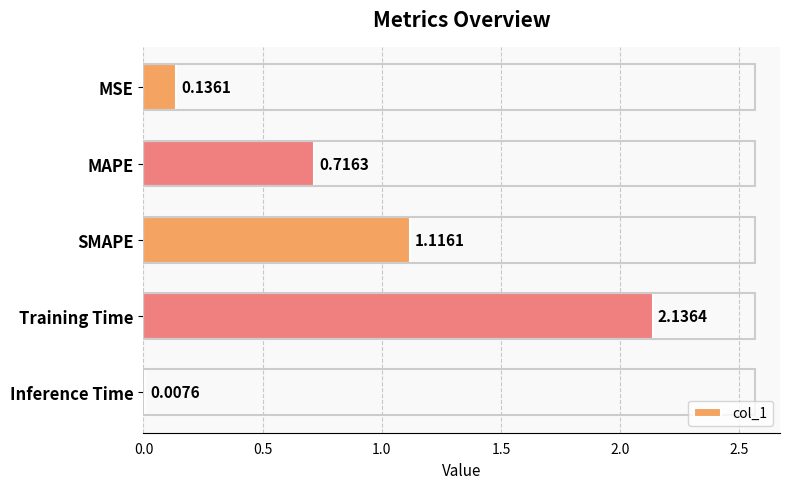

What is the sum of all values?

4.1